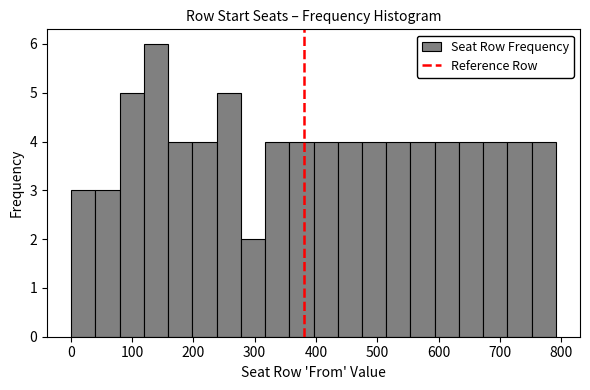

Read against the x-axis, roughly where is the centre of the tallest bar?

140